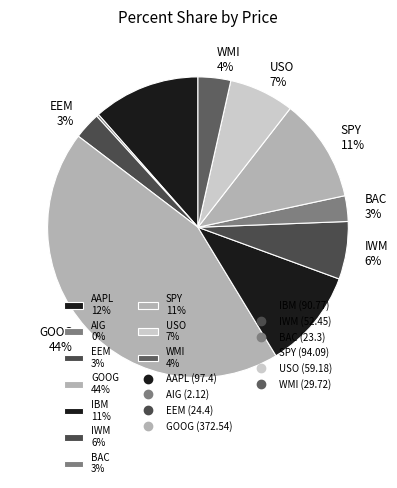

Is there any slice that represents more than half of the pie?

No